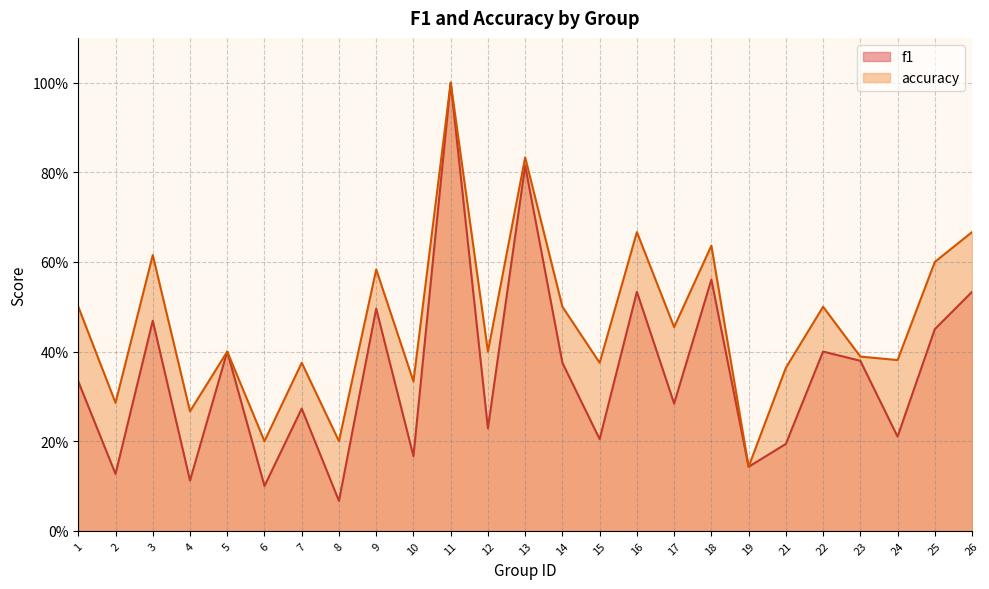

Reading left to right, extract all data points from this chart.

f1: 0.3	0.1	0.5	0.1	0.4	0.1	0.3	0.1	0.5	0.2	1.0	0.2	0.8	0.4	0.2	0.5	0.3	0.6	0.1	0.2	0.4	0.4	0.2	0.5	0.5
accuracy: 0.5	0.3	0.6	0.3	0.4	0.2	0.4	0.2	0.6	0.3	1.0	0.4	0.8	0.5	0.4	0.7	0.5	0.6	0.1	0.4	0.5	0.4	0.4	0.6	0.7